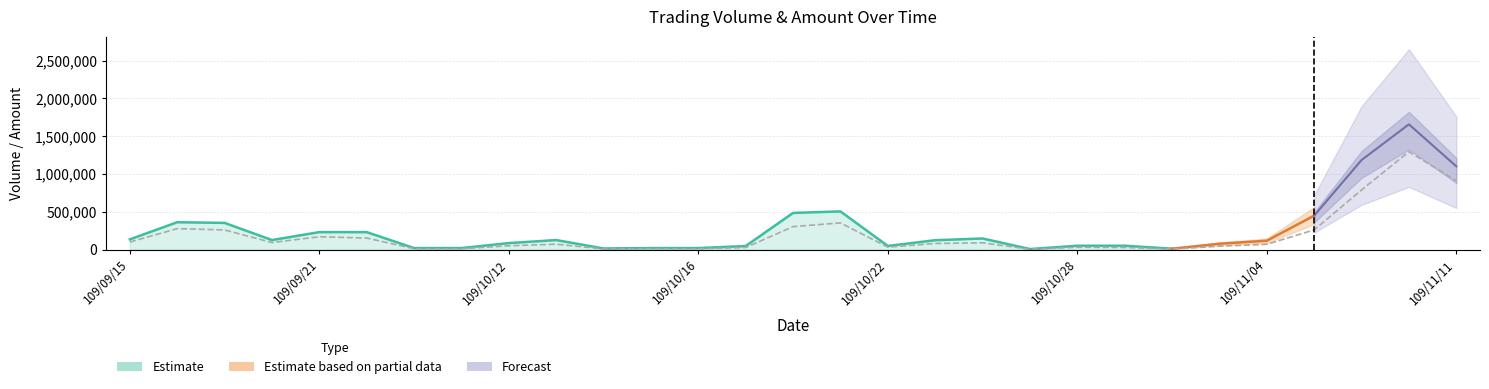

Where is the data nearest to the value 649680?

109/11/09